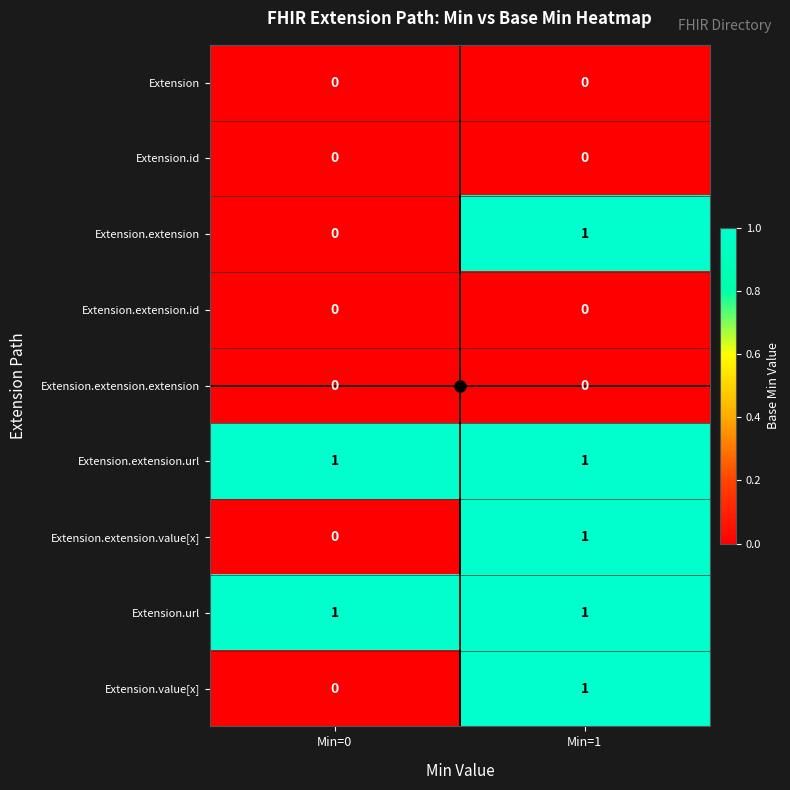

The Extension.id series shows 0 at Min=1. True or false?

True